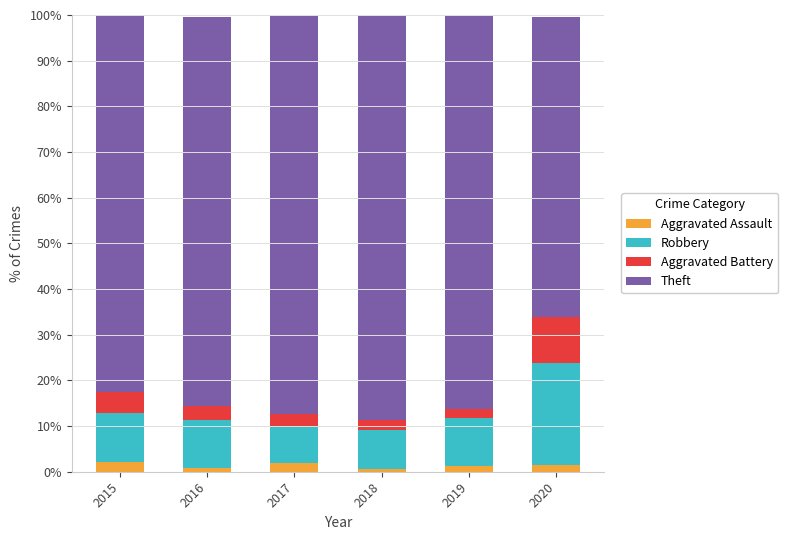

What is the sum of all Aggravated Assault values?

8.2